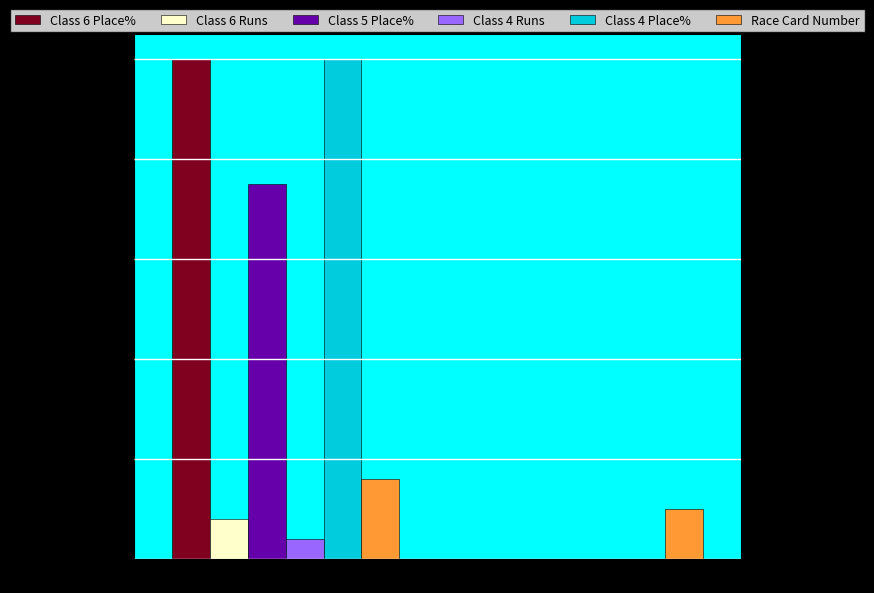

What is the sum of all Race Card Number values?

13.0